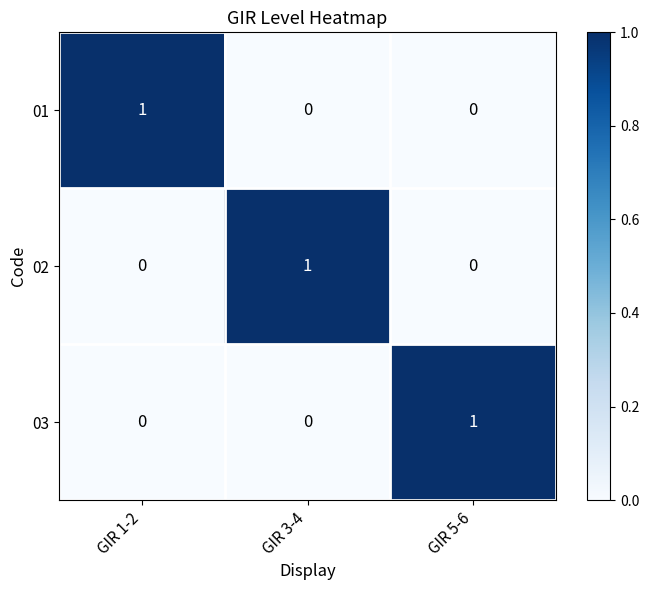

The 02 series shows 0 at GIR 5-6. True or false?

True